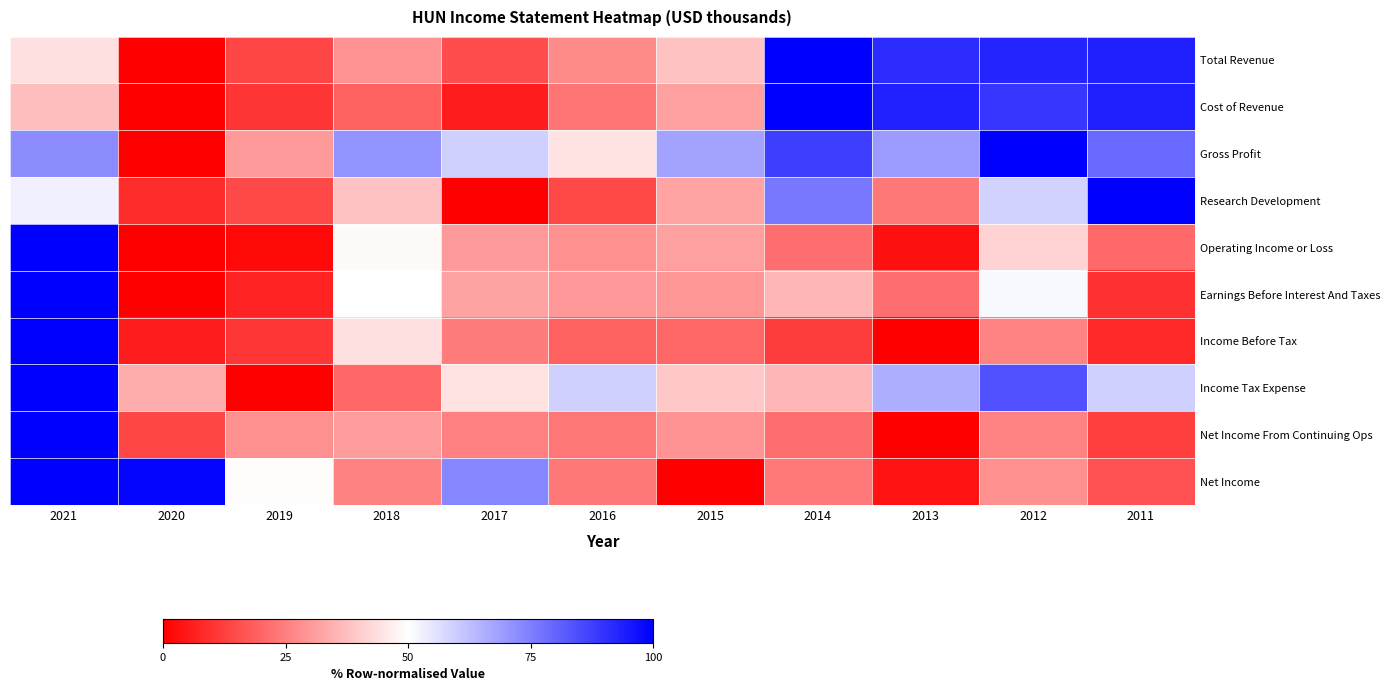

At which category does the chart reach its peak across all series?

2014